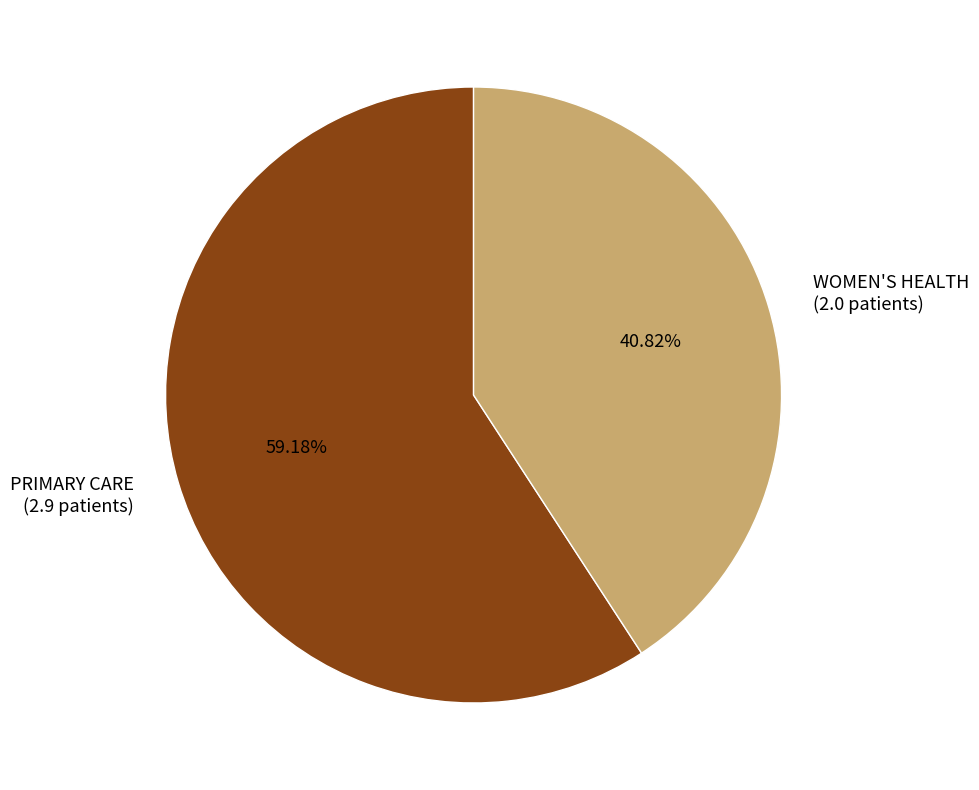

What is the ratio of the value at WOMEN'S HEALTH to the value at PRIMARY CARE?

0.7